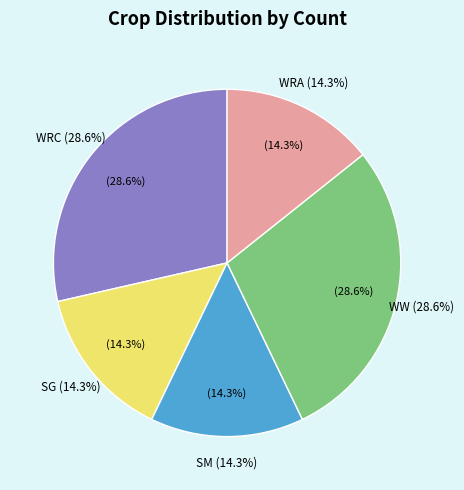

How many segments does this pie chart have?

5